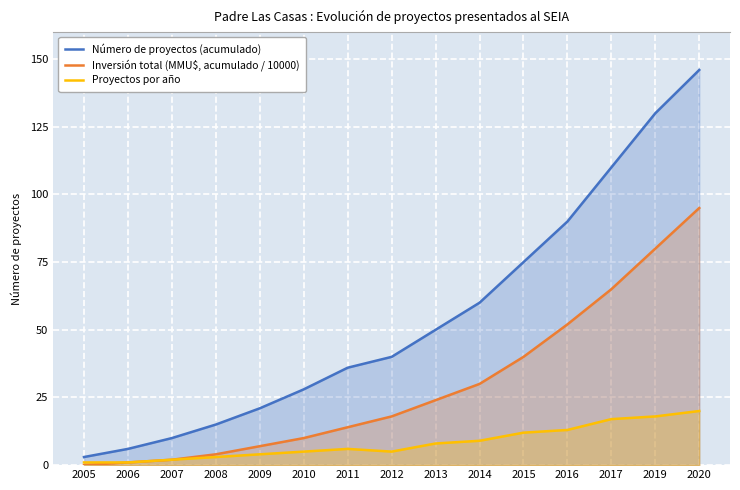

What is the average value of the Número de proyectos (acumulado) series?

55